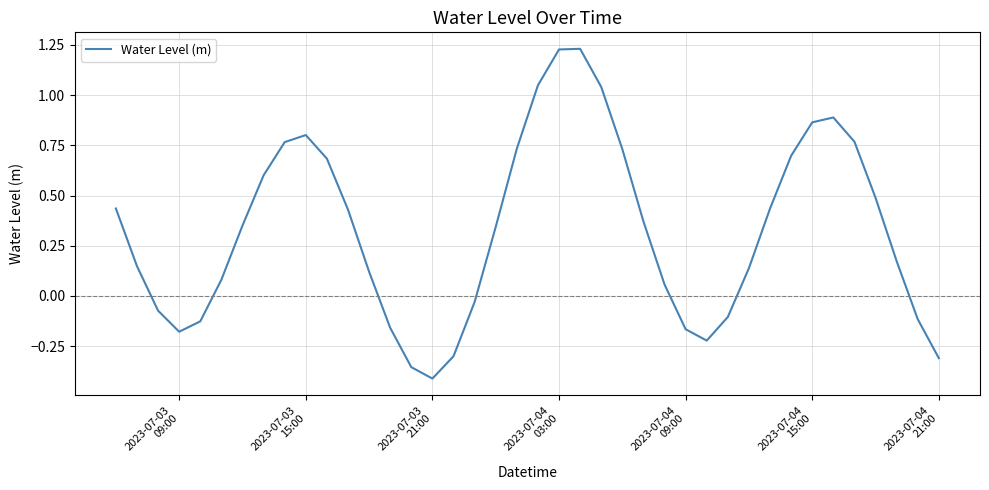

What is the difference between the maximum and minimum values?

1.6